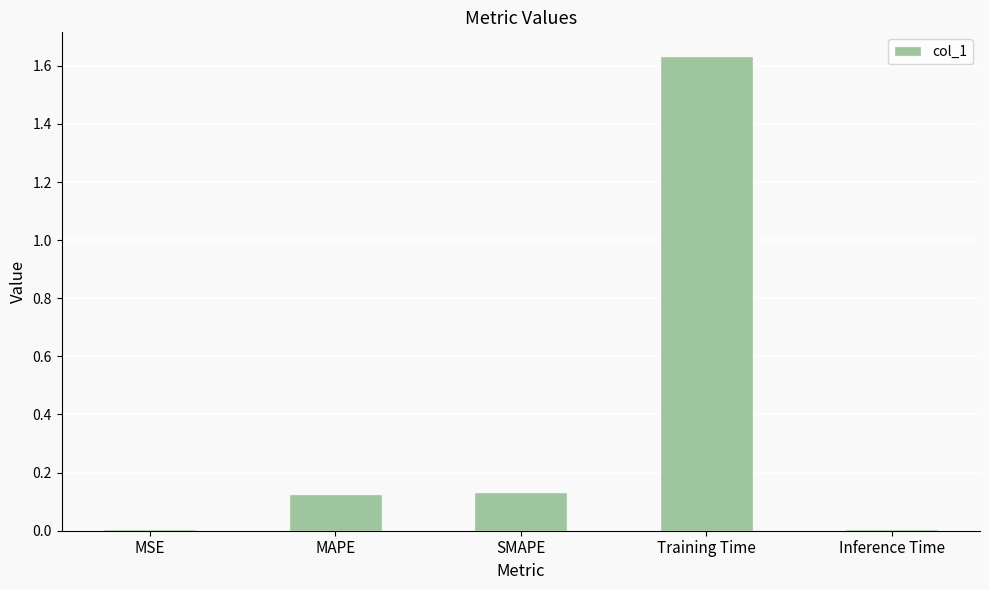

Does the chart contain stacked bars?

No